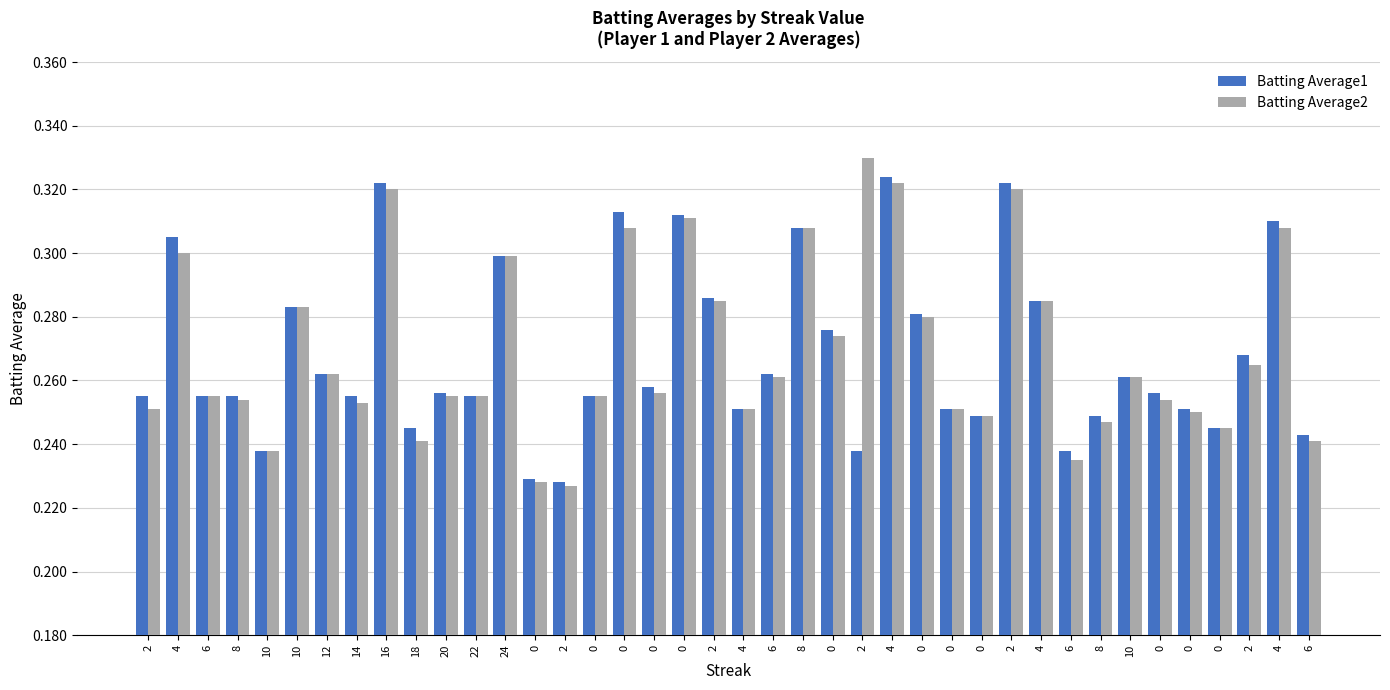

Is it true that Batting Average1 equals 0.3 at 4?

True